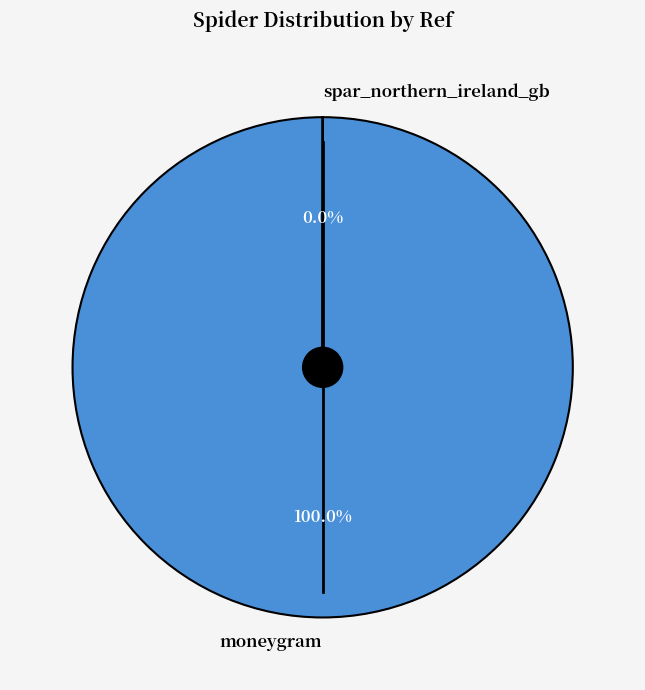

Which category accounts for the majority?

moneygram